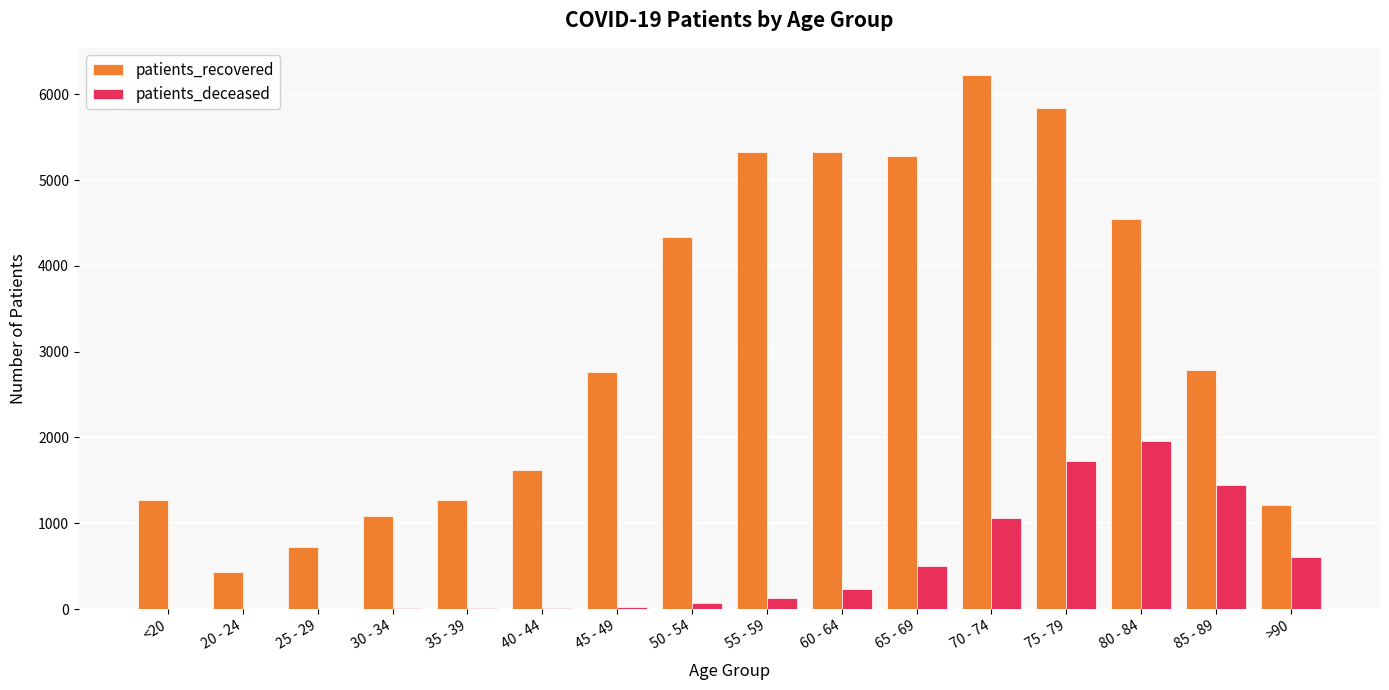

The value of patients_recovered at 85 - 89 is 2783. True or false?

True